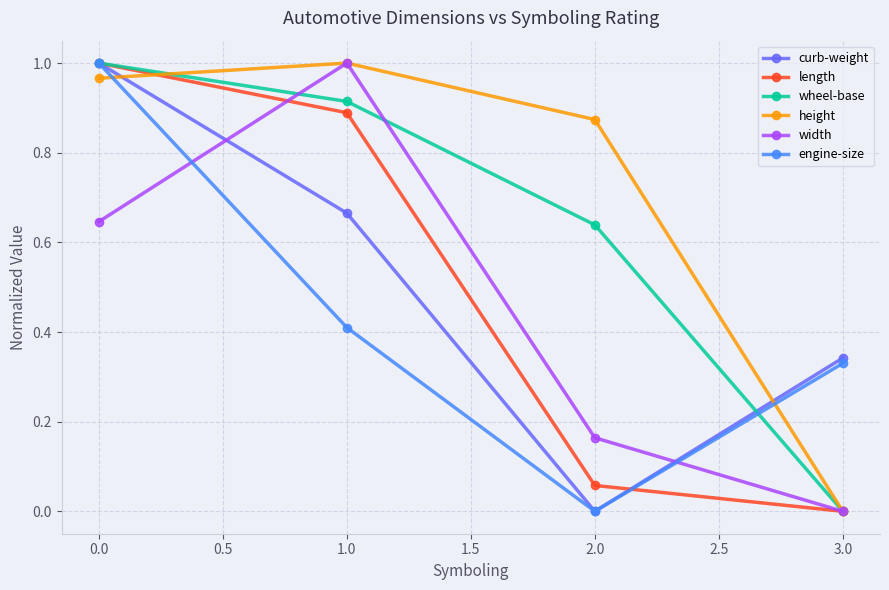

True or false: curb-weight and width intersect in this chart.

True